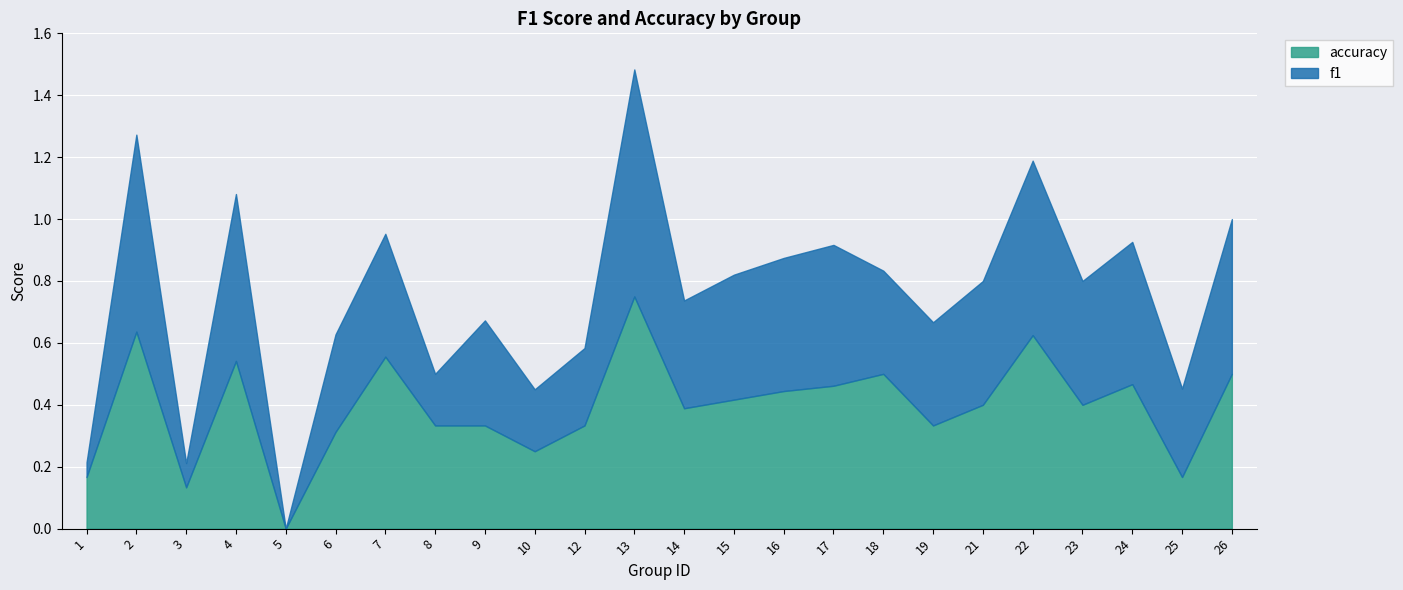

What is the sum of the accuracy values at 9 and 12?

0.7